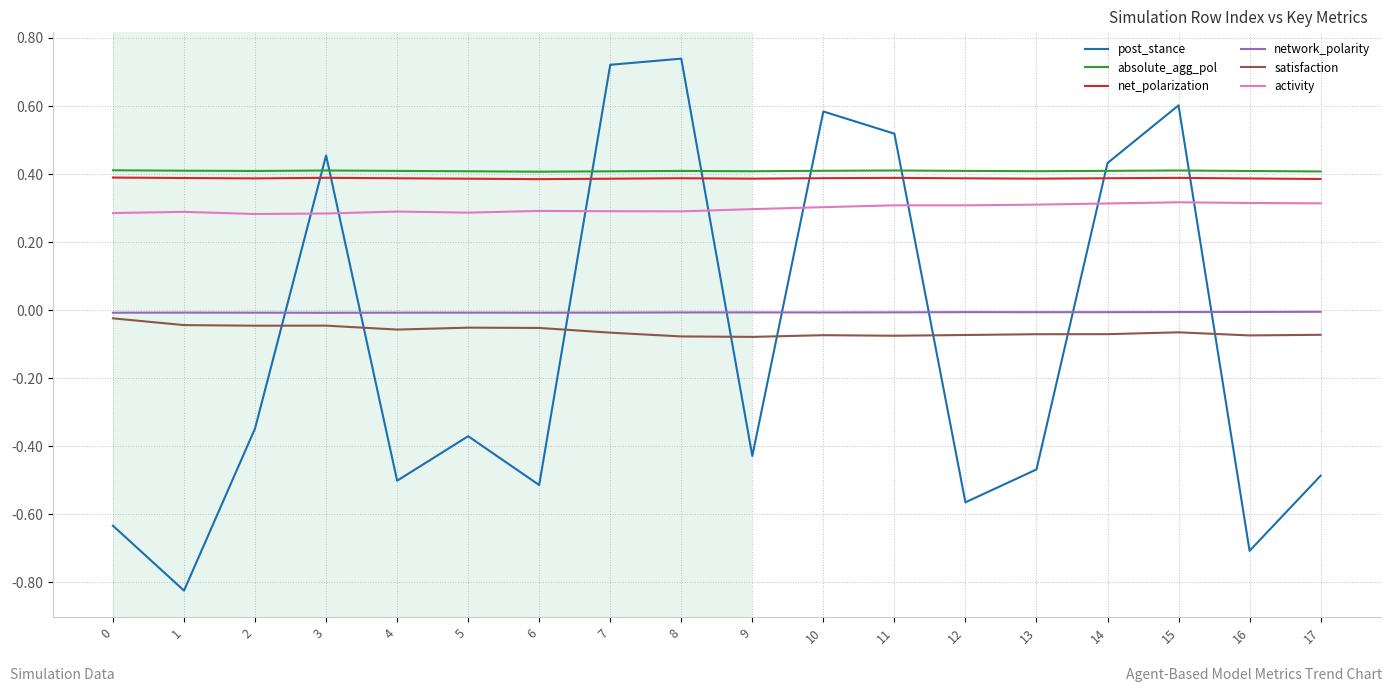

How many absolute_agg_pol values are between 0 and 1?

18